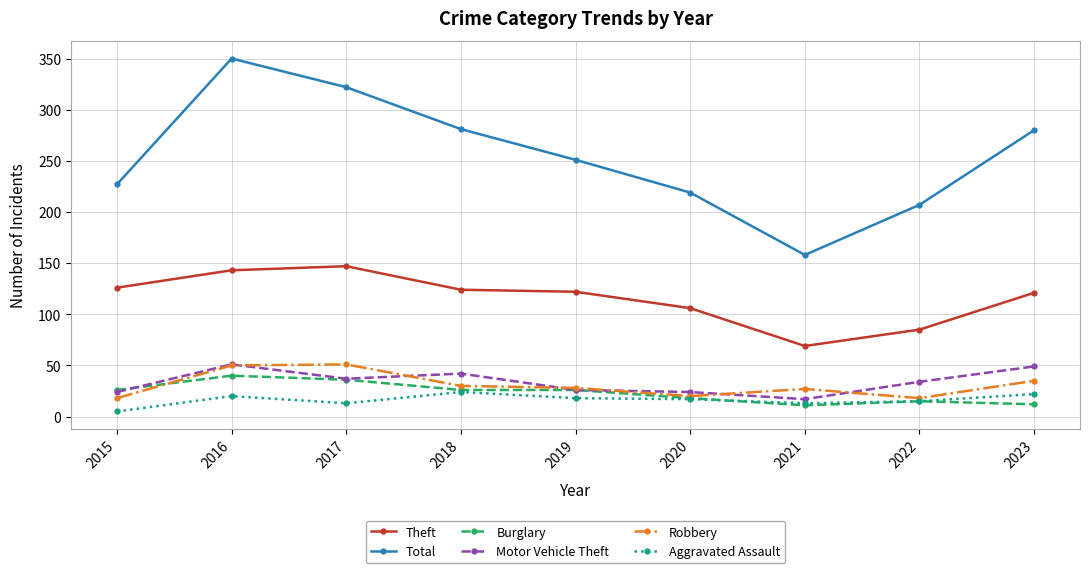

At how many categories does at least one series exceed 57?

9